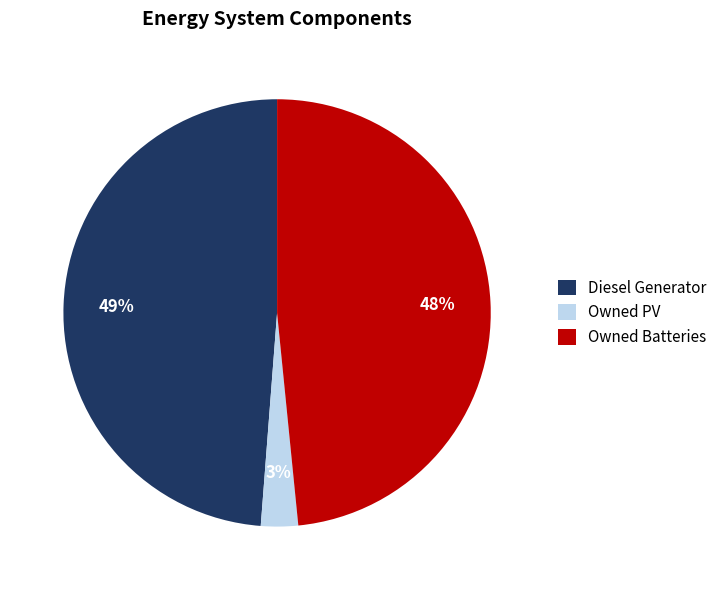

True or false: Owned Batteries accounts for 39% of the total.

False